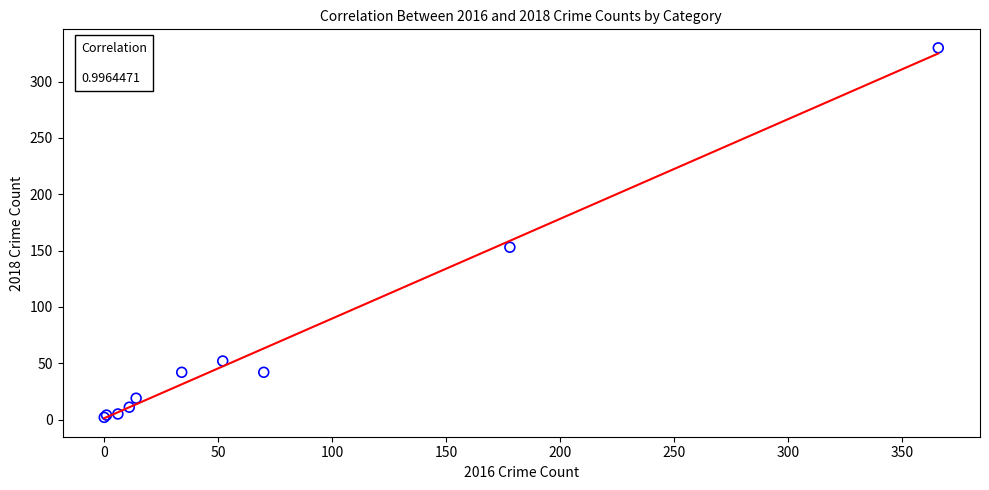

What Y value in the scatter plot is closest to 166?

153